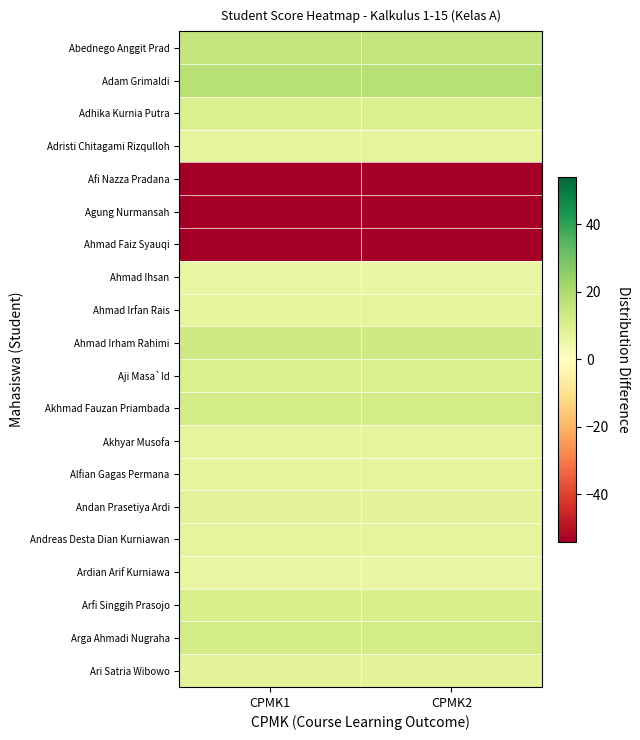

Reading left to right, what are all the values shown in this chart?

Abednego Anggit Prad: CPMK1=14.9	CPMK2=14.9
Adam Grimaldi: CPMK1=17.9	CPMK2=17.9
Adhika Kurnia Putra: CPMK1=9.9	CPMK2=9.9
Adristi Chitagami Rizqulloh: CPMK1=6.9	CPMK2=6.9
Afi Nazza Pradana: CPMK1=-54.1	CPMK2=-54.1
Agung Nurmansah: CPMK1=-54.1	CPMK2=-54.1
Ahmad Faiz Syauqi: CPMK1=-54.1	CPMK2=-54.1
Ahmad Ihsan: CPMK1=5.9	CPMK2=5.9
Ahmad Irfan Rais: CPMK1=6.9	CPMK2=6.9
Ahmad Irham Rahimi: CPMK1=12.9	CPMK2=12.9
Aji Masa`Id: CPMK1=9.9	CPMK2=9.9
Akhmad Fauzan Priambada: CPMK1=11.9	CPMK2=11.9
Akhyar Musofa: CPMK1=6.9	CPMK2=6.9
Alfian Gagas Permana: CPMK1=6.9	CPMK2=6.9
Andan Prasetiya Ardi: CPMK1=7.9	CPMK2=7.9
Andreas Desta Dian Kurniawan: CPMK1=6.9	CPMK2=6.9
Ardian Arif Kurniawa: CPMK1=5.9	CPMK2=5.9
Arfi Singgih Prasojo: CPMK1=10.9	CPMK2=10.9
Arga Ahmadi Nugraha: CPMK1=11.9	CPMK2=11.9
Ari Satria Wibowo: CPMK1=7.9	CPMK2=7.9